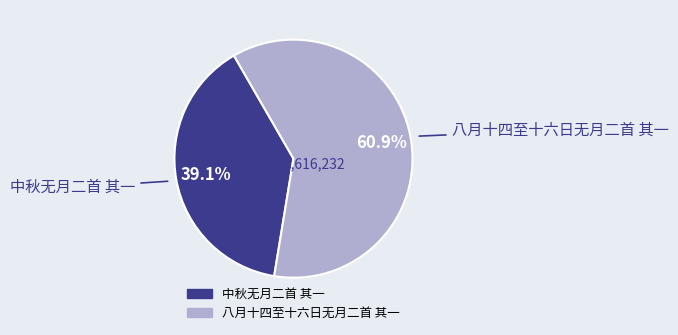

True or false: 中秋无月二首 其一 accounts for 30% of the total.

False